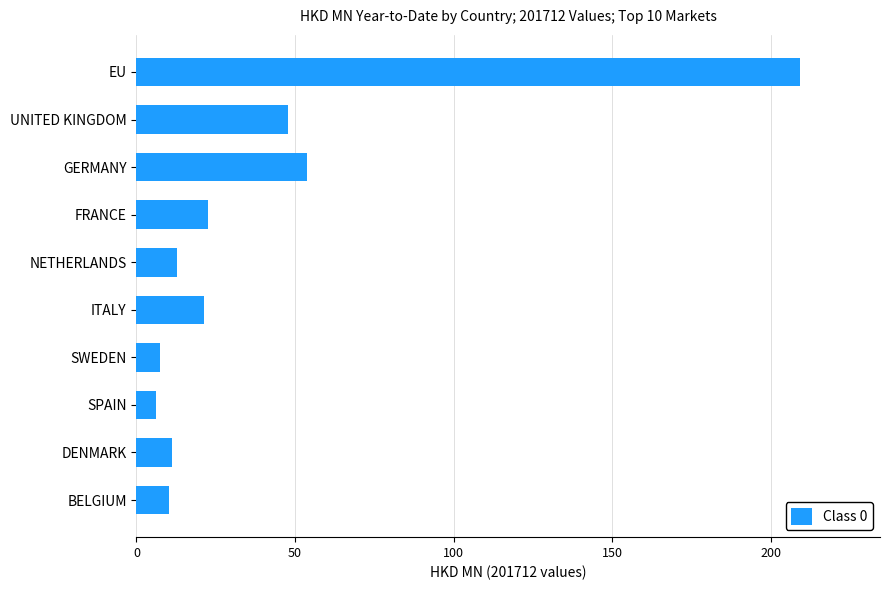

How many bars are there in total?

10